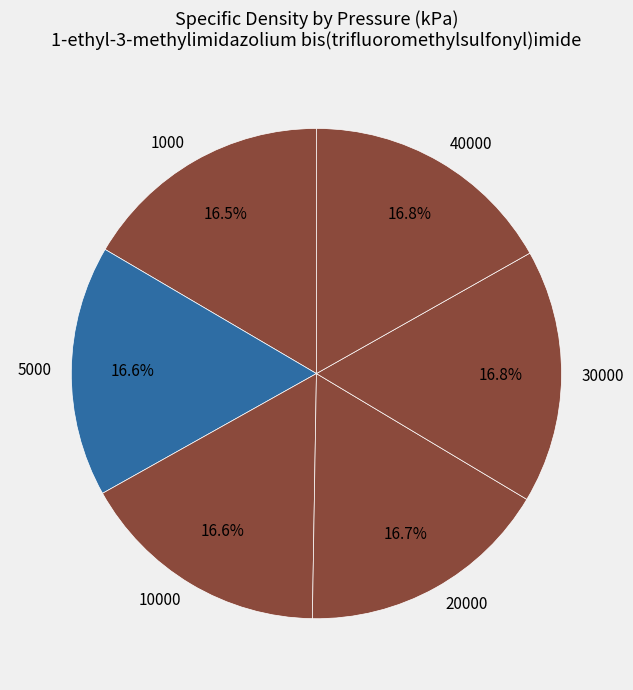

What is the ratio of the value at 30000 to the value at 10000?

1.0